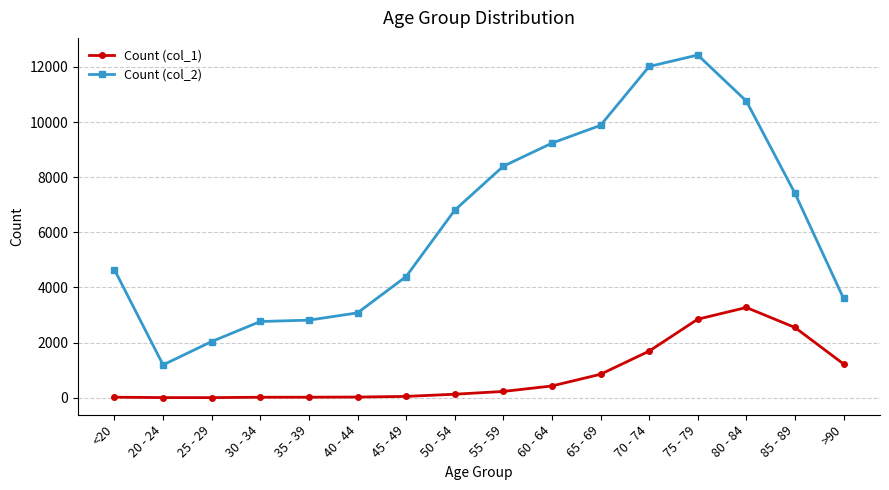

The Count (col_2) series shows 4396 at 45 - 49. True or false?

True